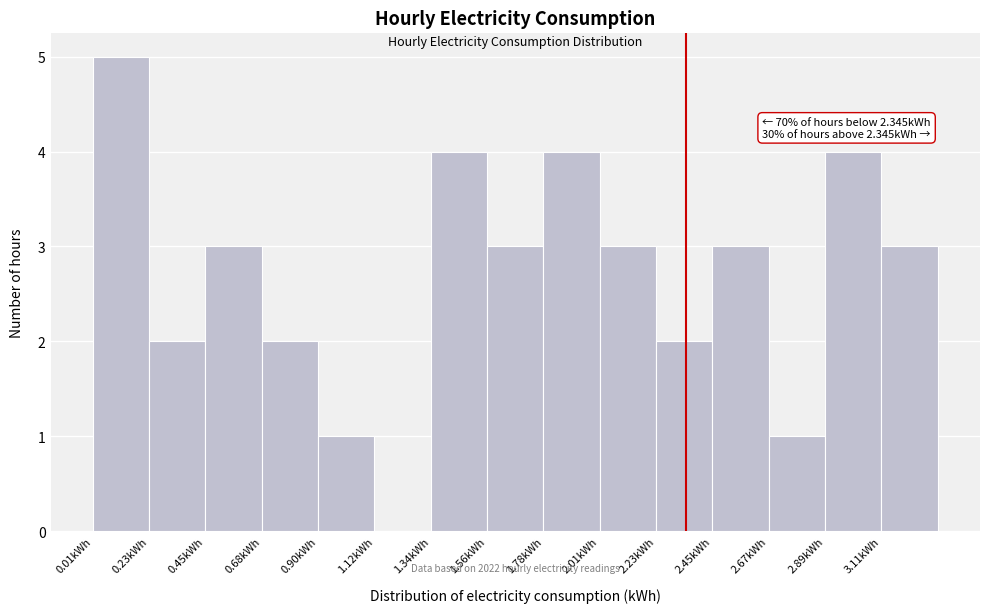

Over which range of the x-axis is the bar tallest?

0.00 to 0.25